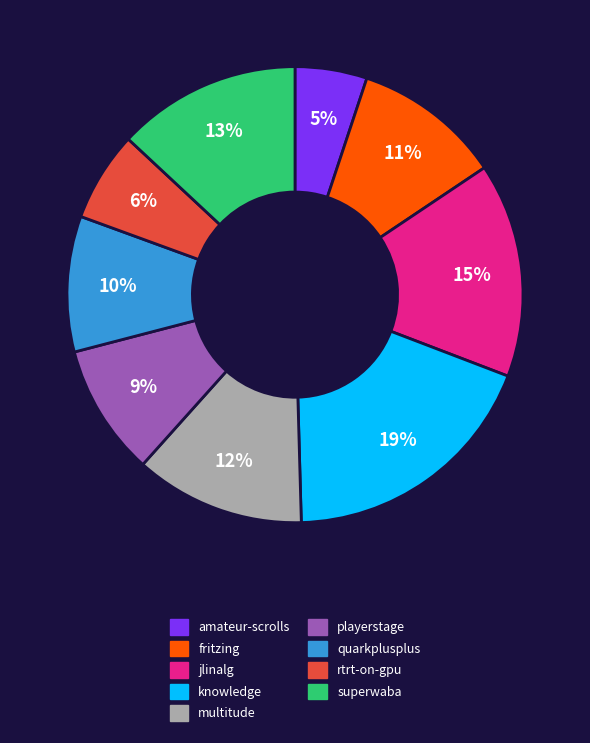

Is there a majority slice in this chart?

No